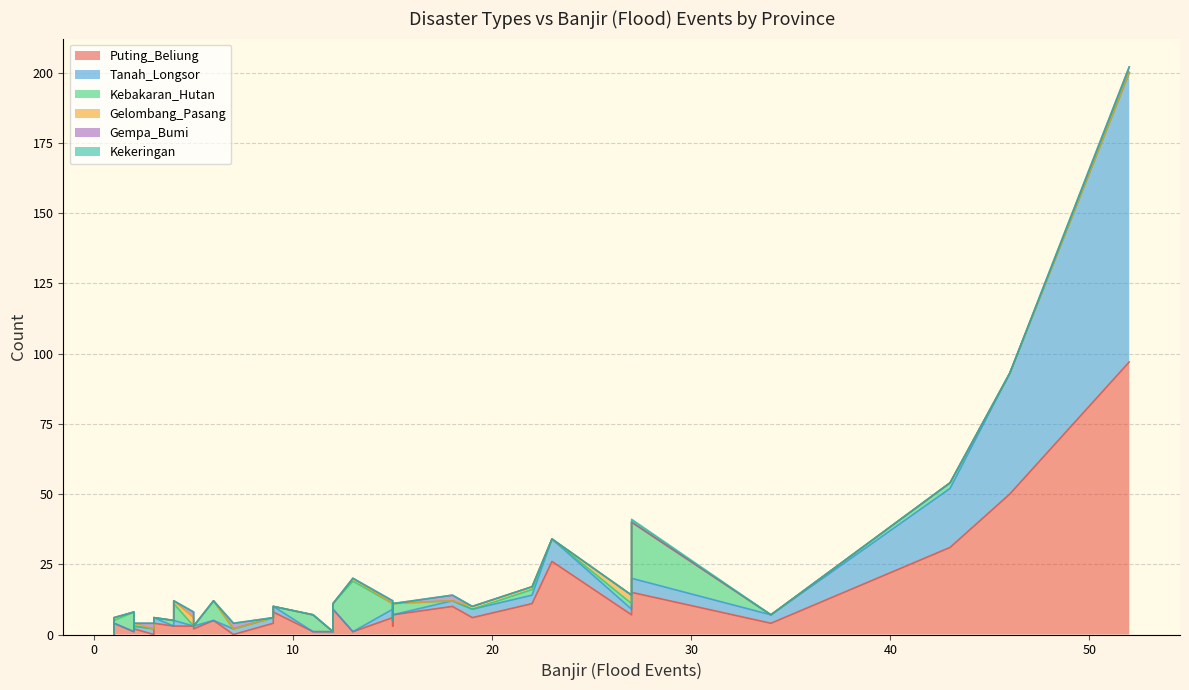

List the series in order of their peak value, lowest first.

Kekeringan, Gempa_Bumi, Gelombang_Pasang, Kebakaran_Hutan, Puting_Beliung, Tanah_Longsor